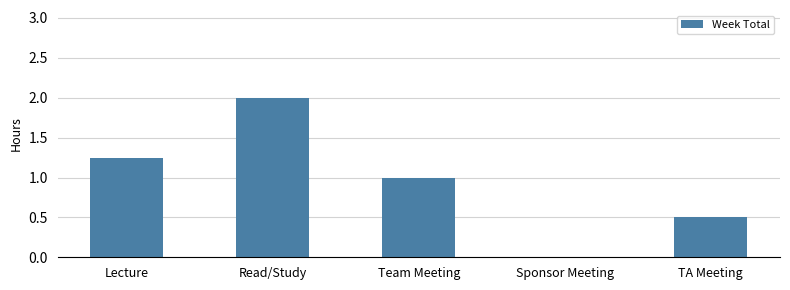

What is the maximum value shown in the chart?

2.0